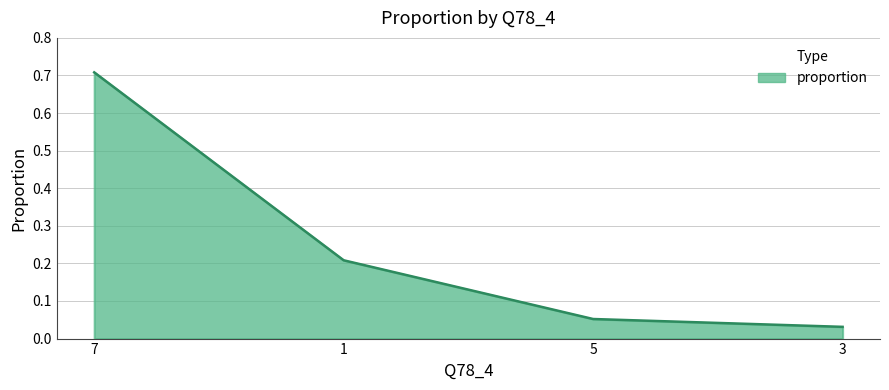

What is the change in value from 7 to 1?

-0.5